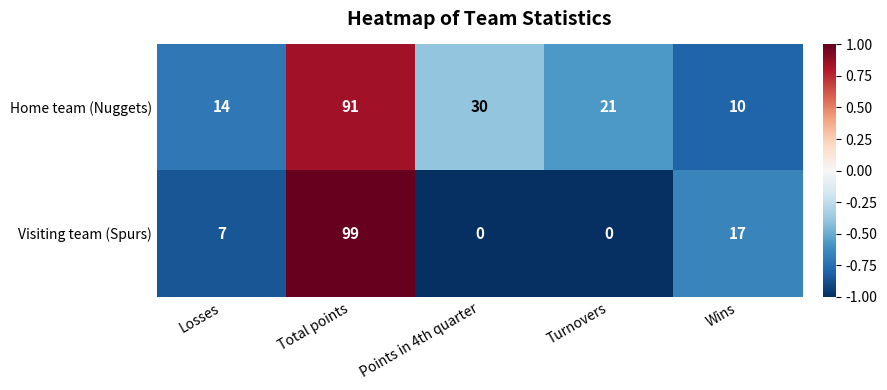

How many data points does each series have?

5